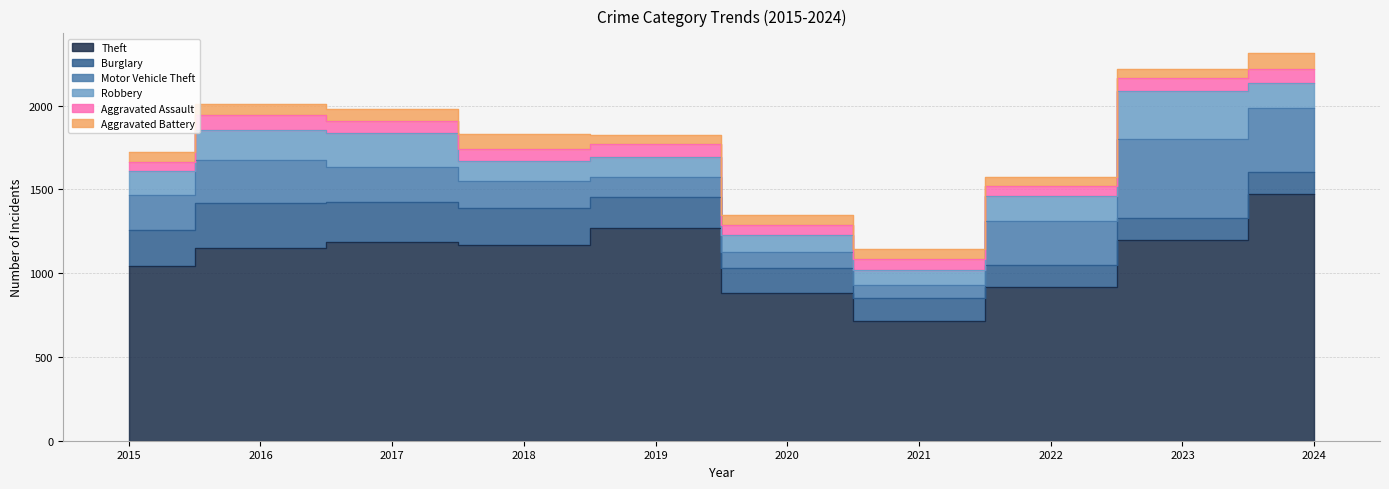

What are all the series names shown in the legend?

Theft, Burglary, Motor Vehicle Theft, Robbery, Aggravated Assault, Aggravated Battery